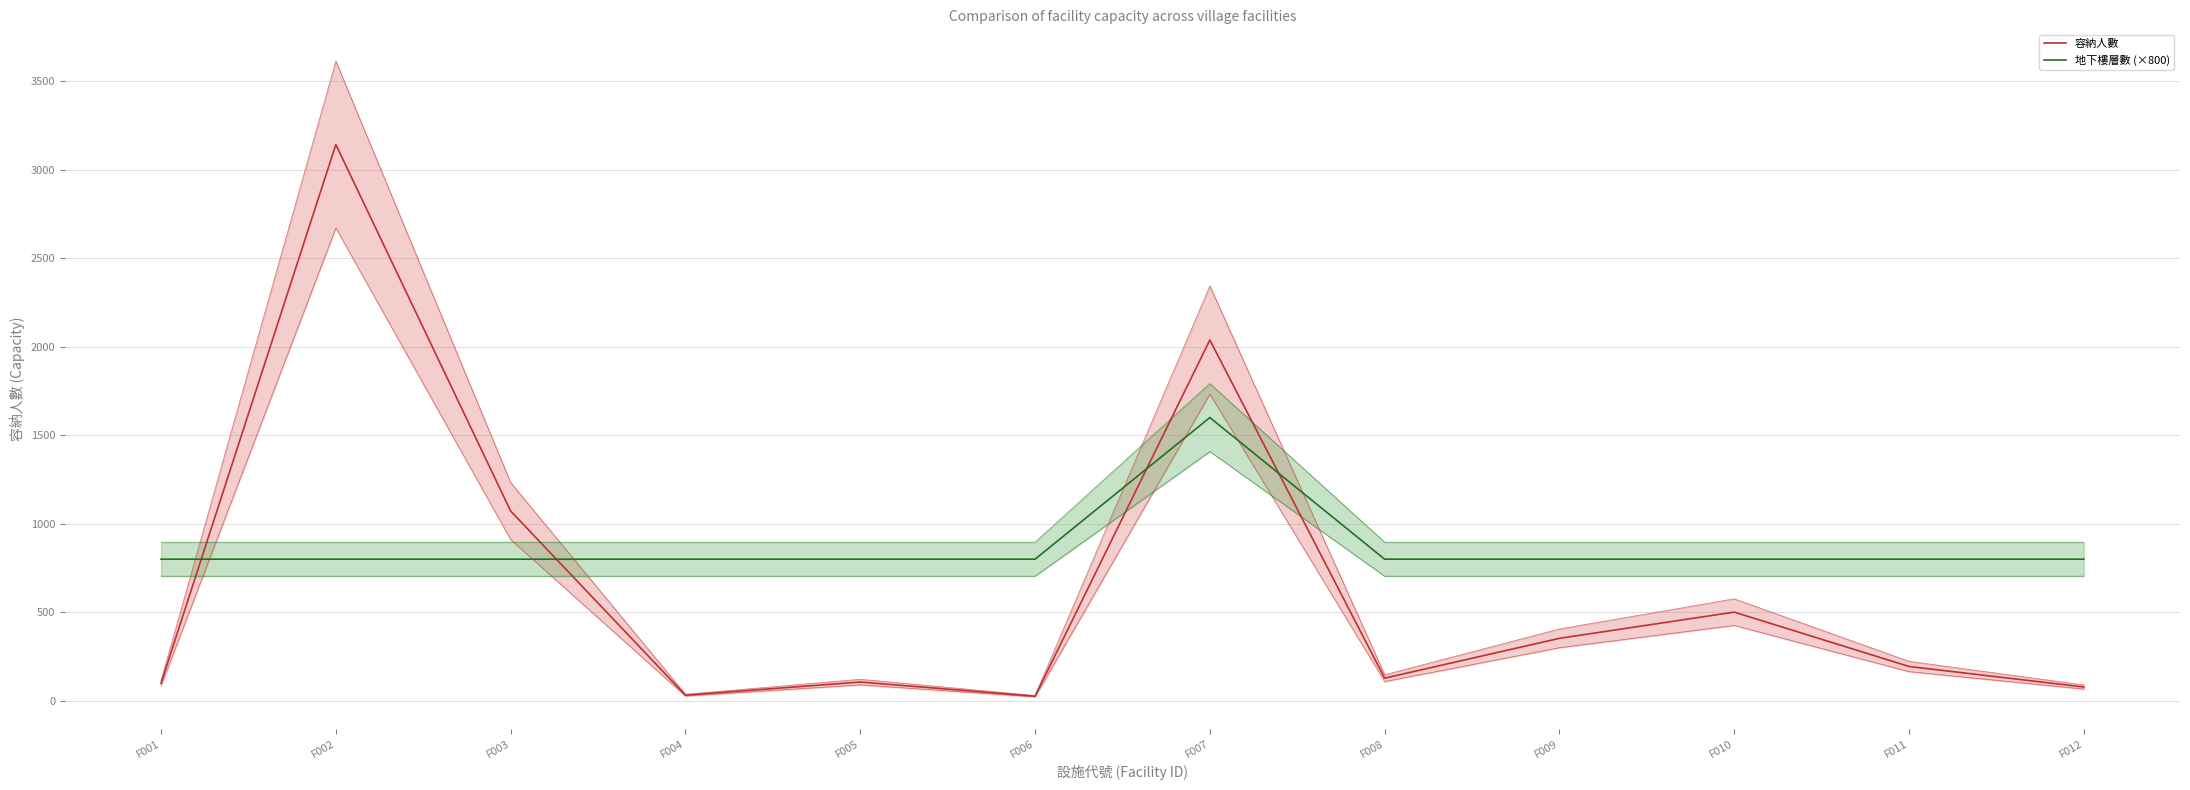

Which series ends up on top after the final intersection of 容納人數 and 地下樓層數 (×800)?

地下樓層數 (×800)